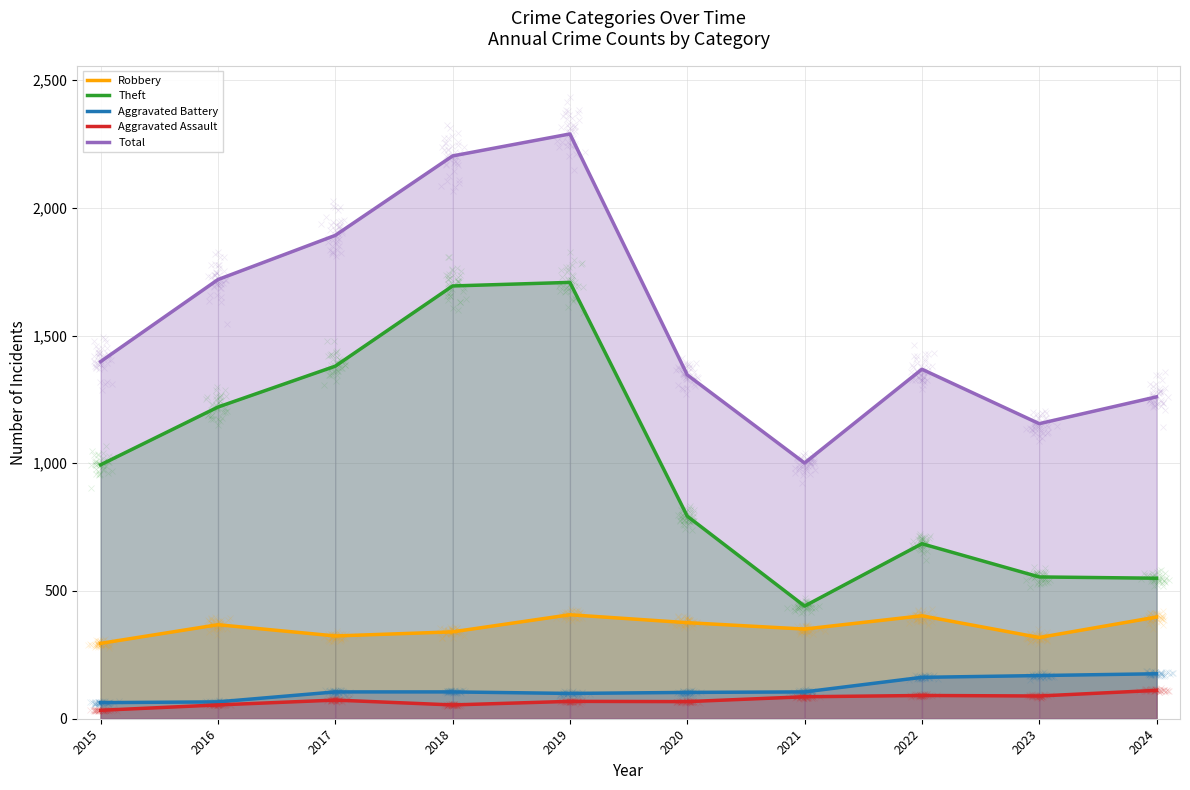

Rank the categories by Theft value from lowest to highest.

2021, 2024, 2023, 2022, 2020, 2015, 2016, 2017, 2018, 2019